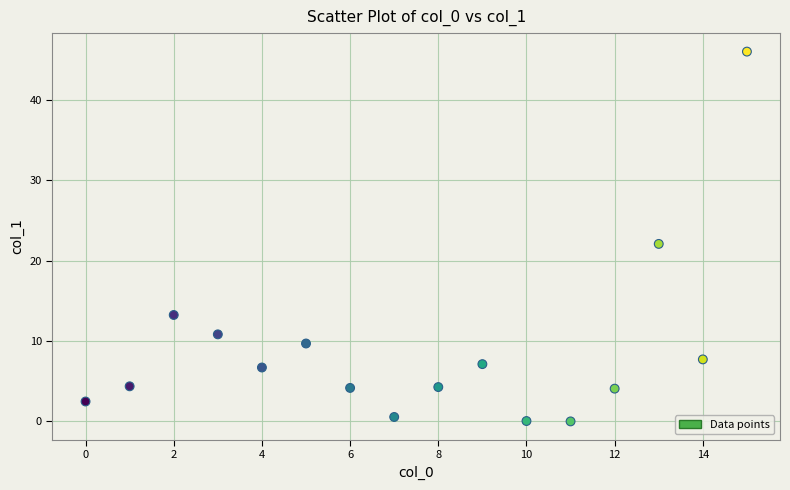

What is the range of Y values (max minus min)?

46.0